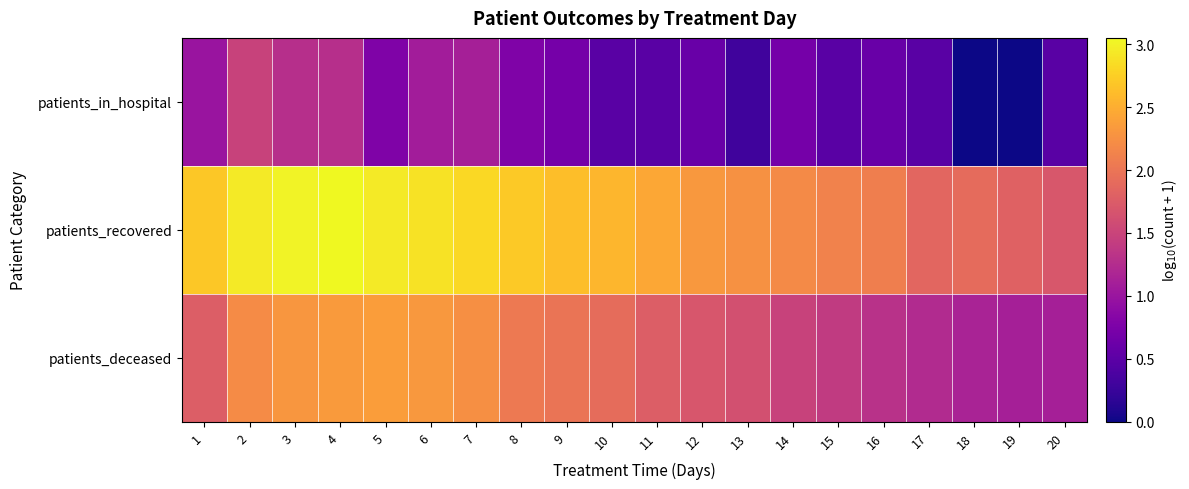

How many distinct data groups are displayed?

3